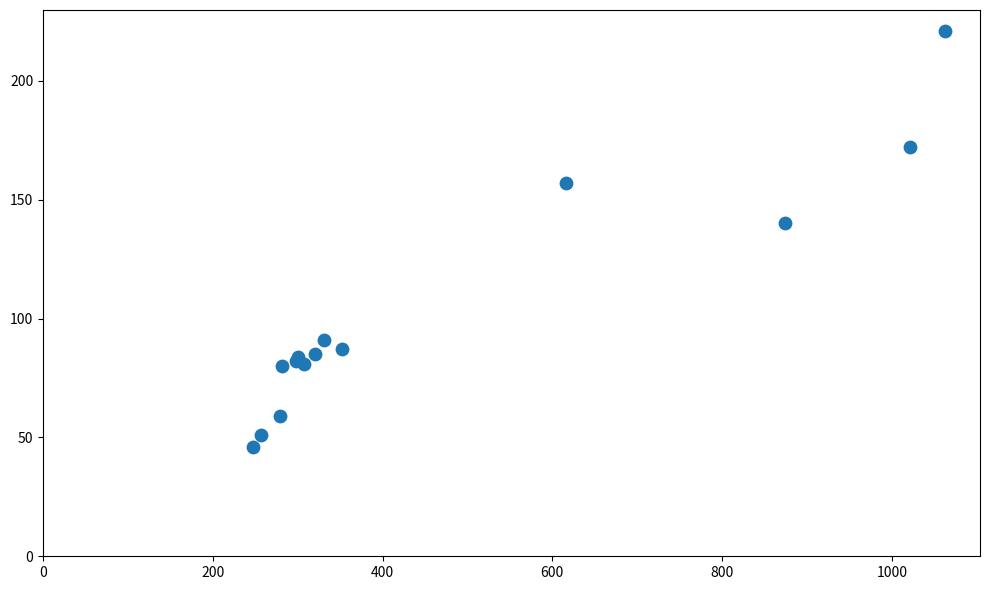

What Y value in the scatter plot is closest to 133?

140